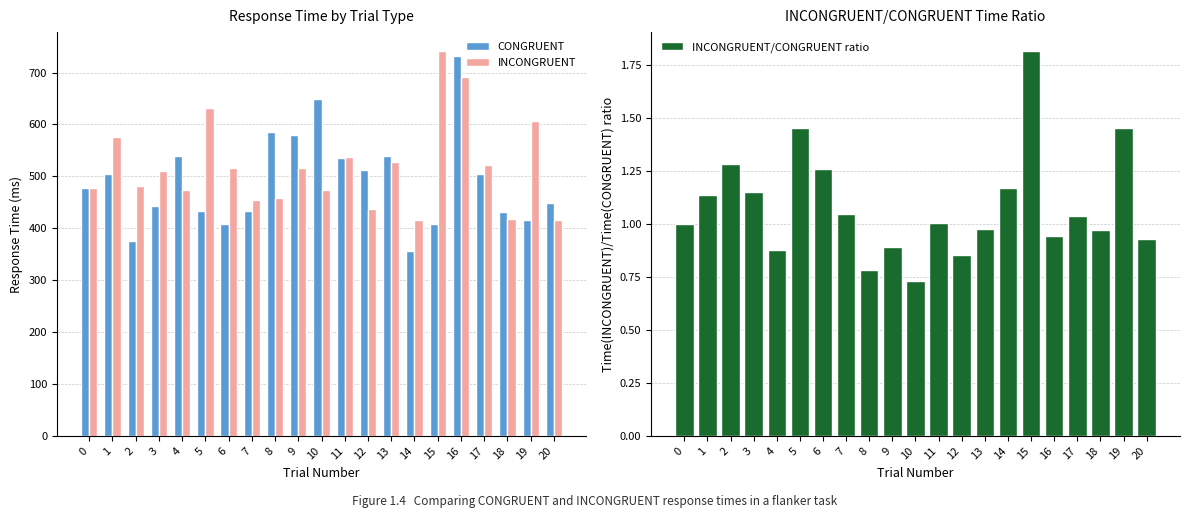

Is it true that INCONGRUENT equals 723.1 at 0?

False